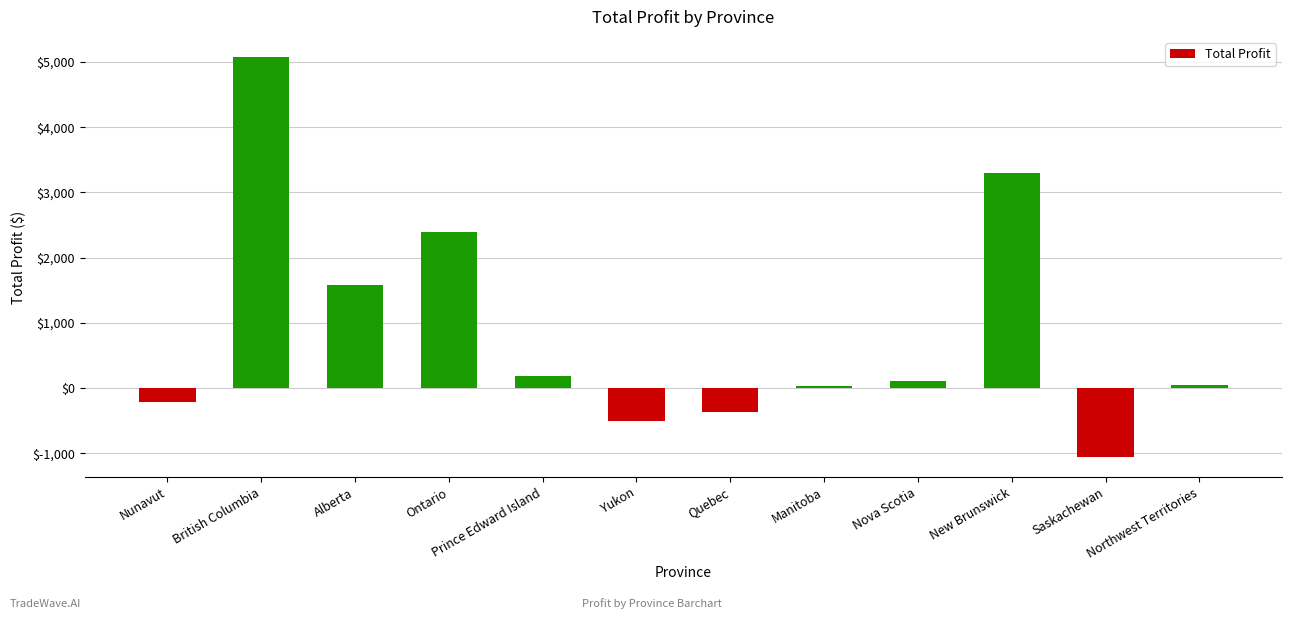

Count the number of data series in this chart.

1